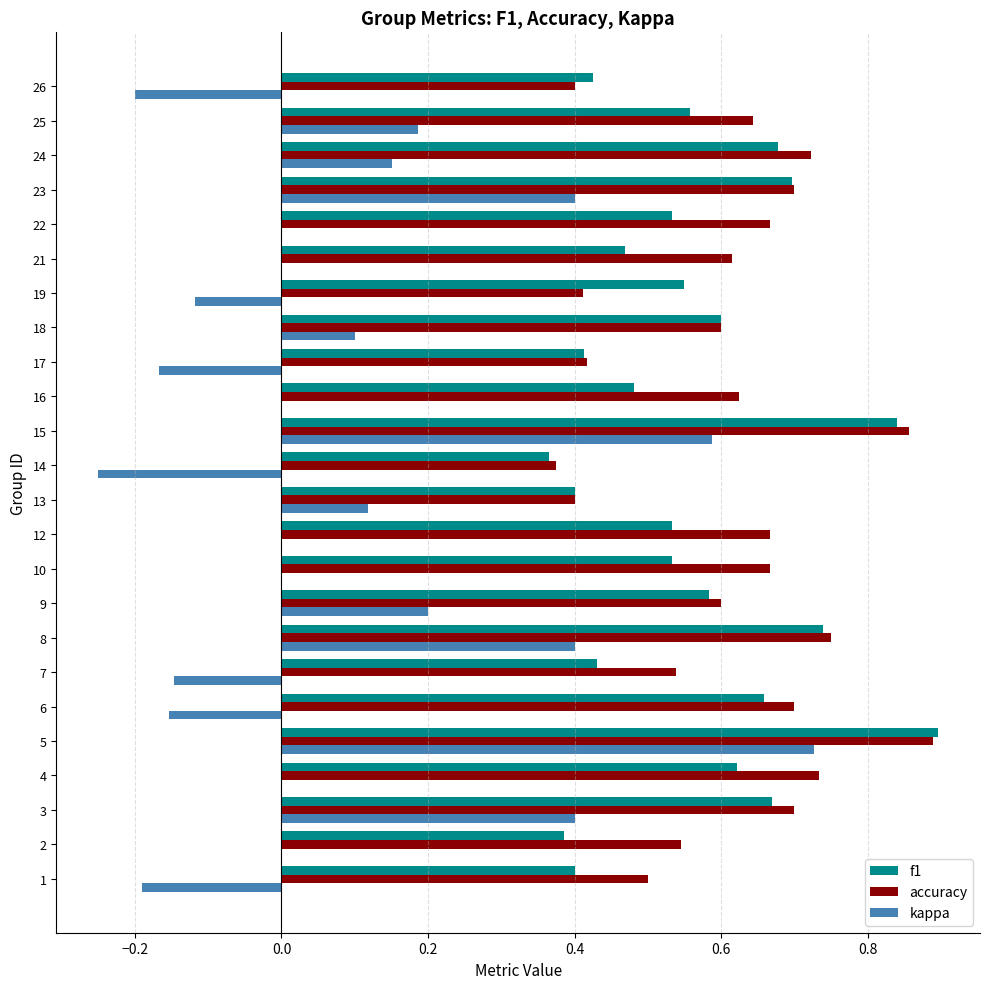

Count the accuracy values in the range 0 to 1.

24